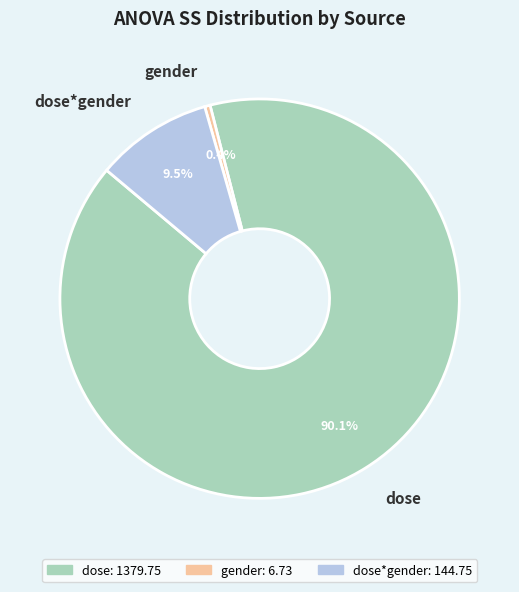

To the nearest percent, what is the combined percentage of gender and dose*gender?

10%